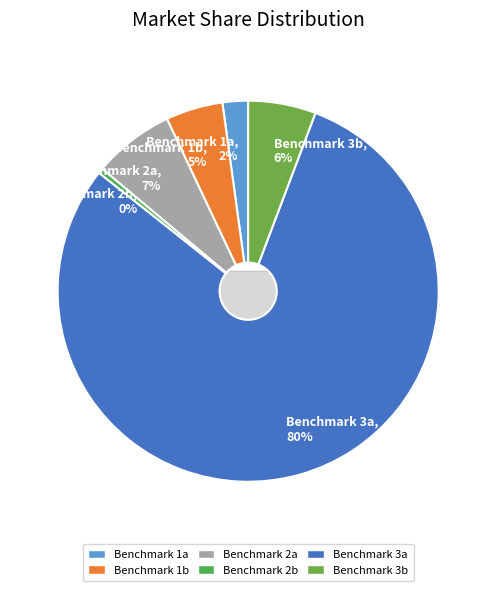

To the nearest percent, what is the average slice percentage?

17%